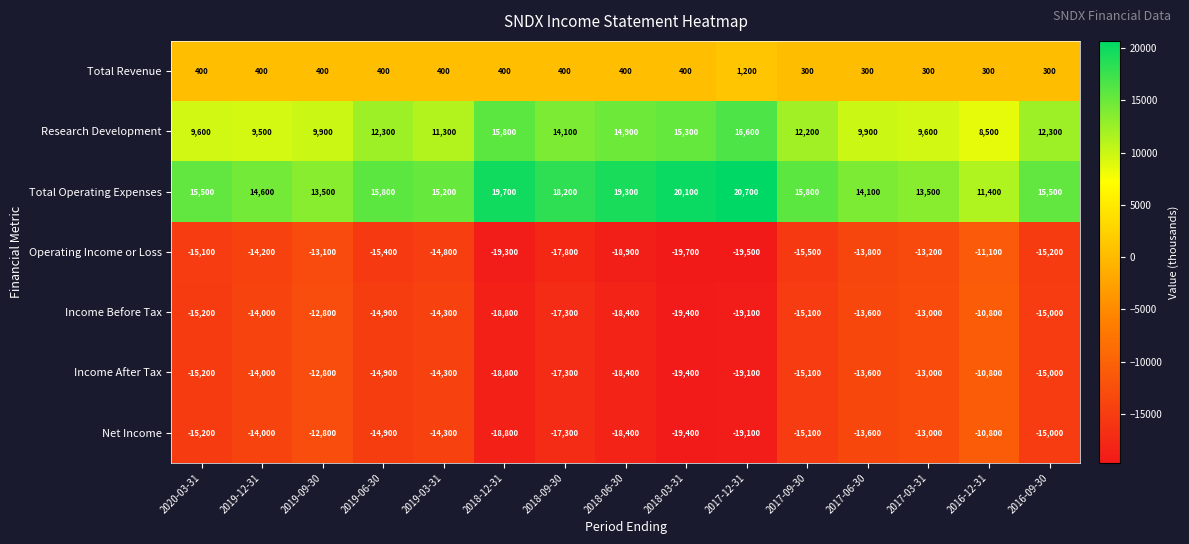

At which label is Operating Income or Loss closest to -15400?

2019-06-30